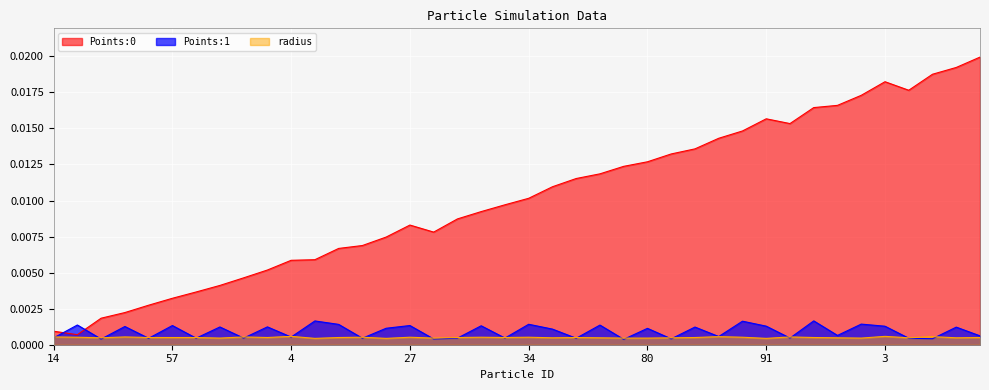

Where is the first local maximum for Points:1?

33